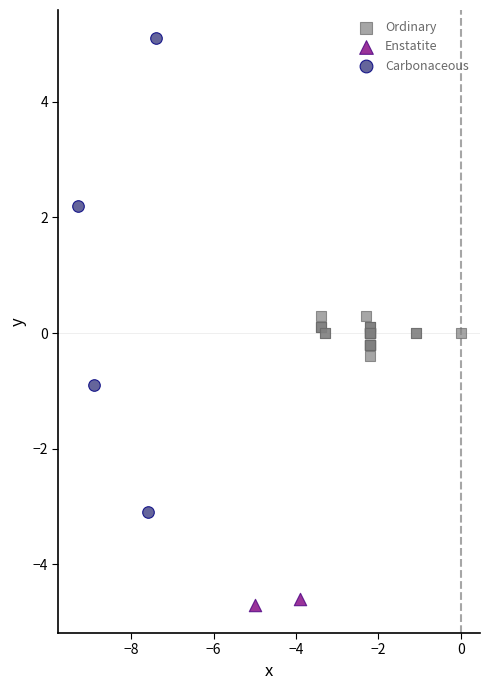

Which series contains the highest Y value?

Carbonaceous